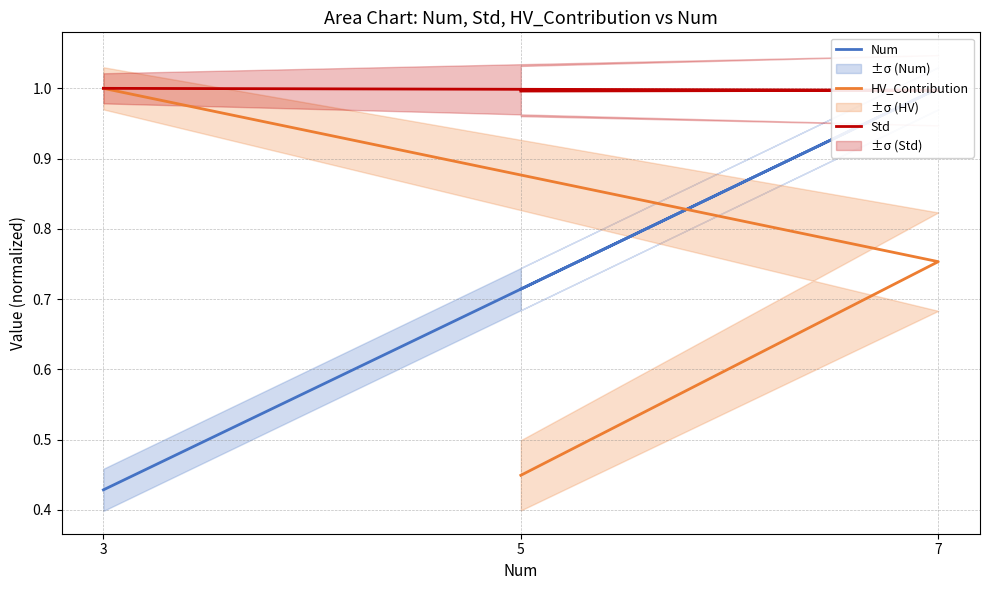

How many lines are shown in the chart?

3